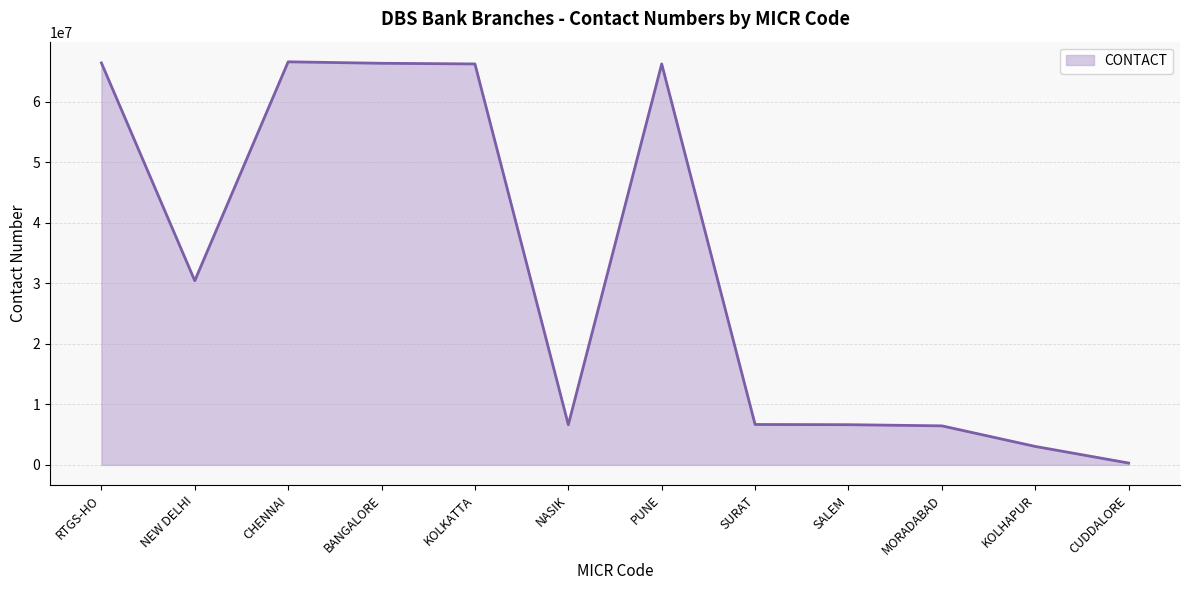

Approximately how many times larger is the value at SURAT compared to KOLHAPUR?

2.2